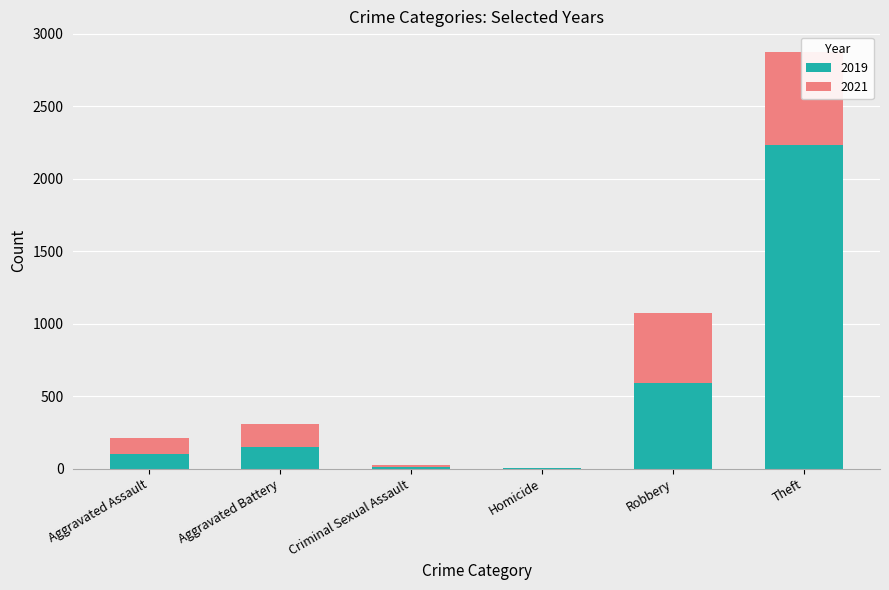

What is the difference between the maximum and minimum values in the 2019 series?

2228